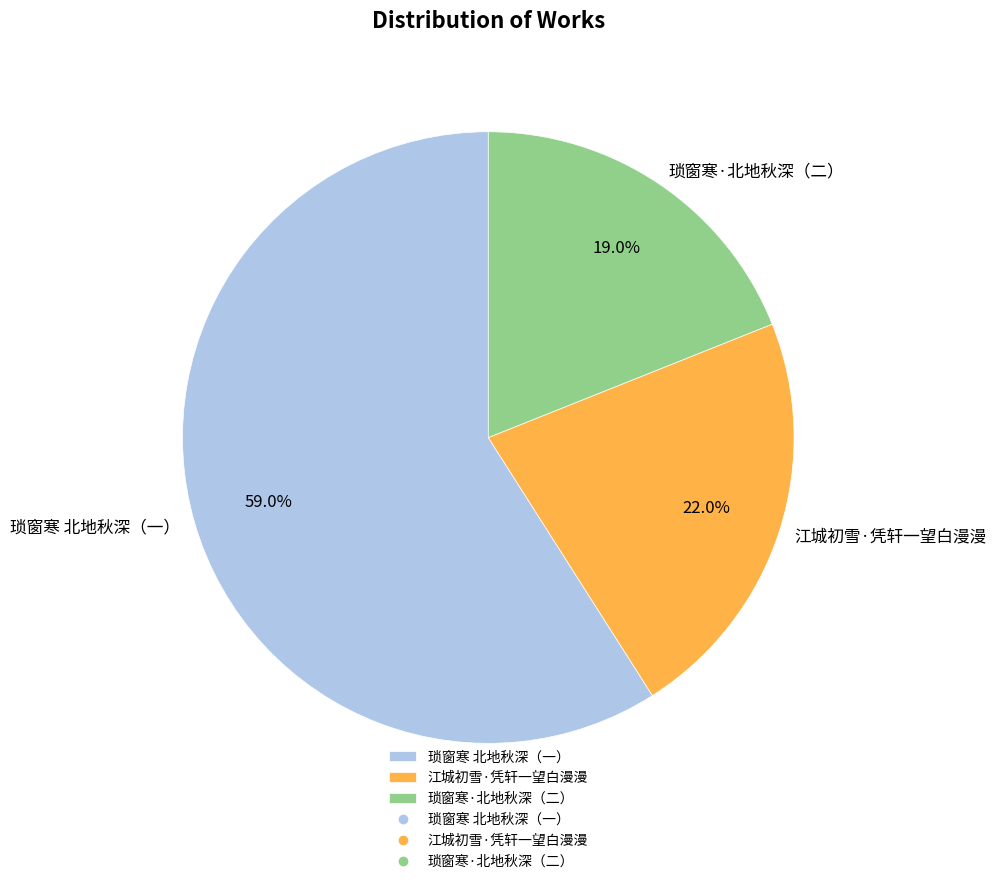

What percentage is NOT represented by 琐窗寒 北地秋深（一）?

41.0%